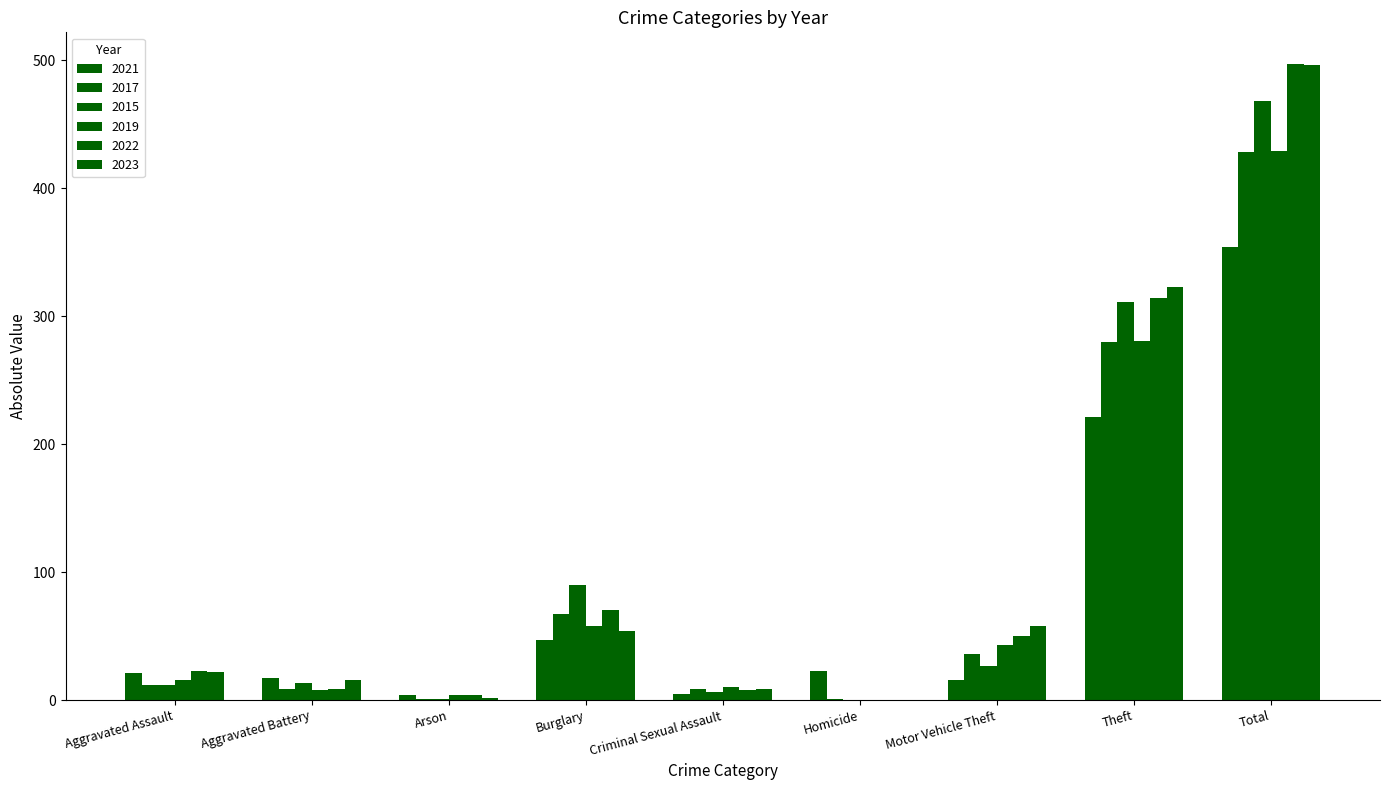

Which series has the largest range (max minus min)?

2022